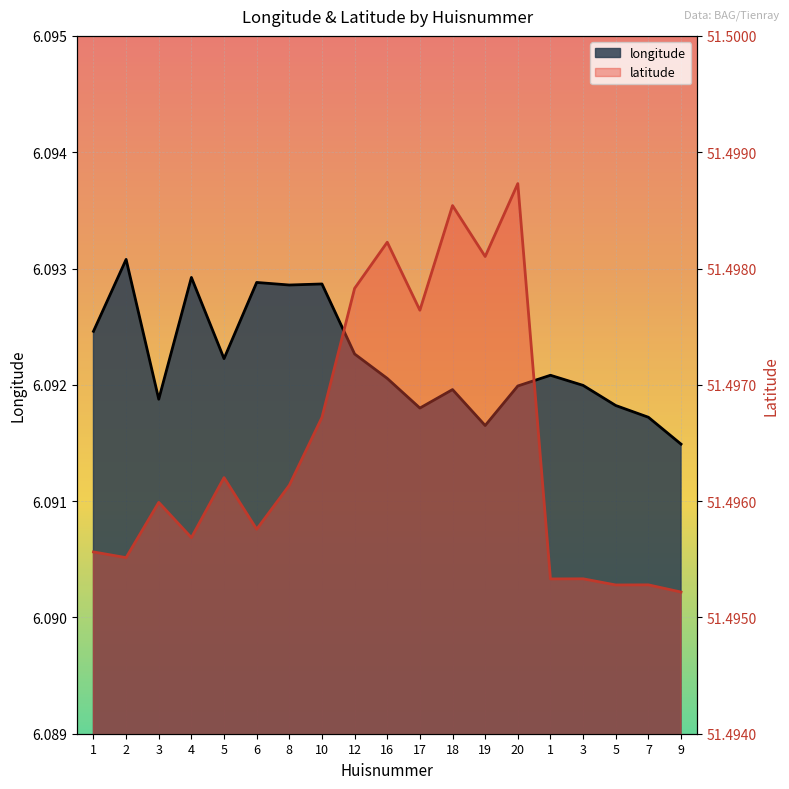

How many lines are shown in the chart?

2